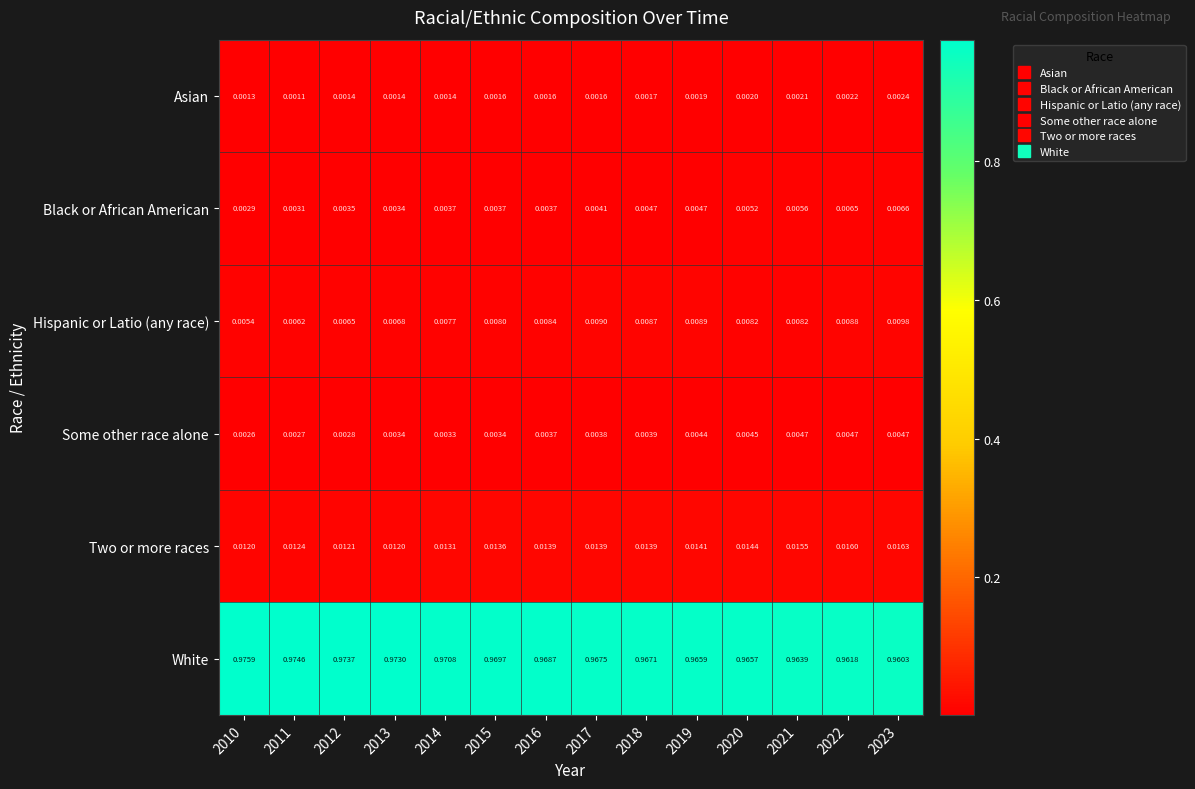

Which series changed the most between 2016 and 2021?

White